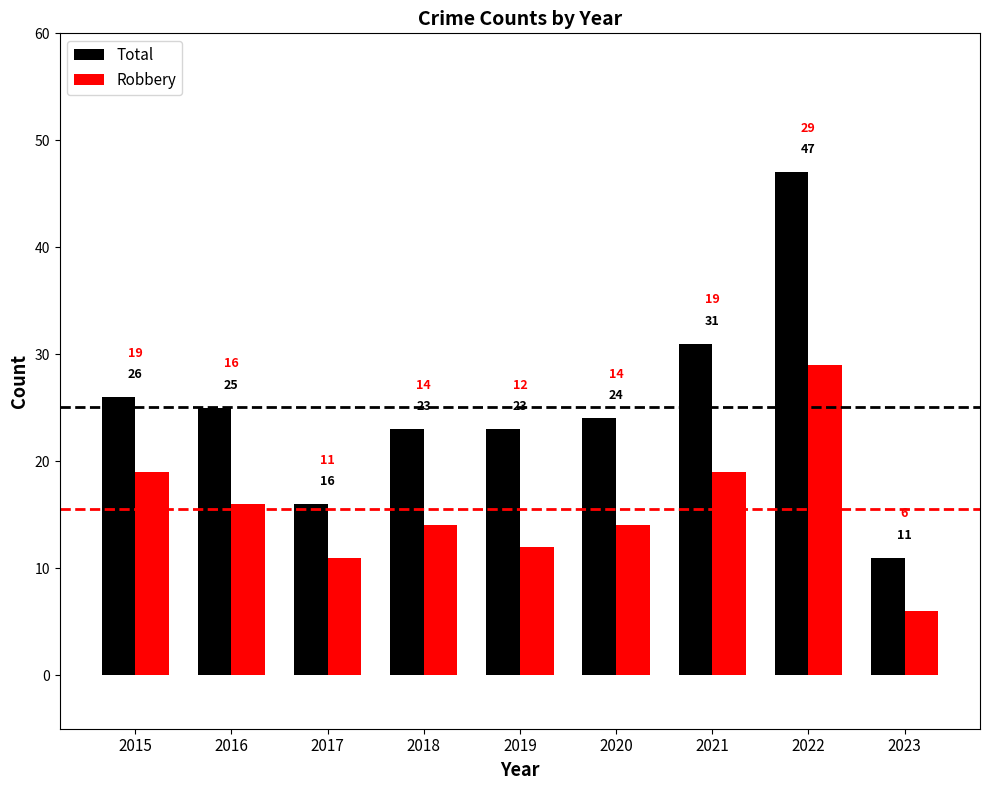

Where does the Robbery series first go above 14?

2015